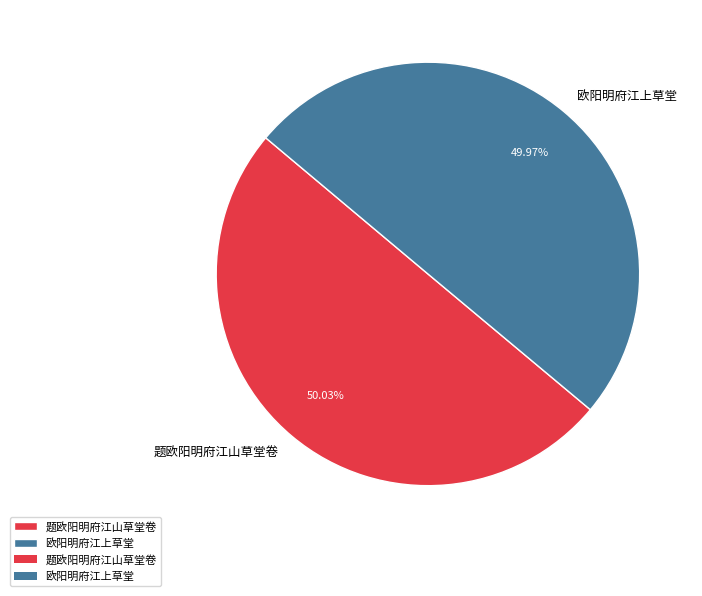

To the nearest percent, what portion does 欧阳明府江上草堂 represent?

50%